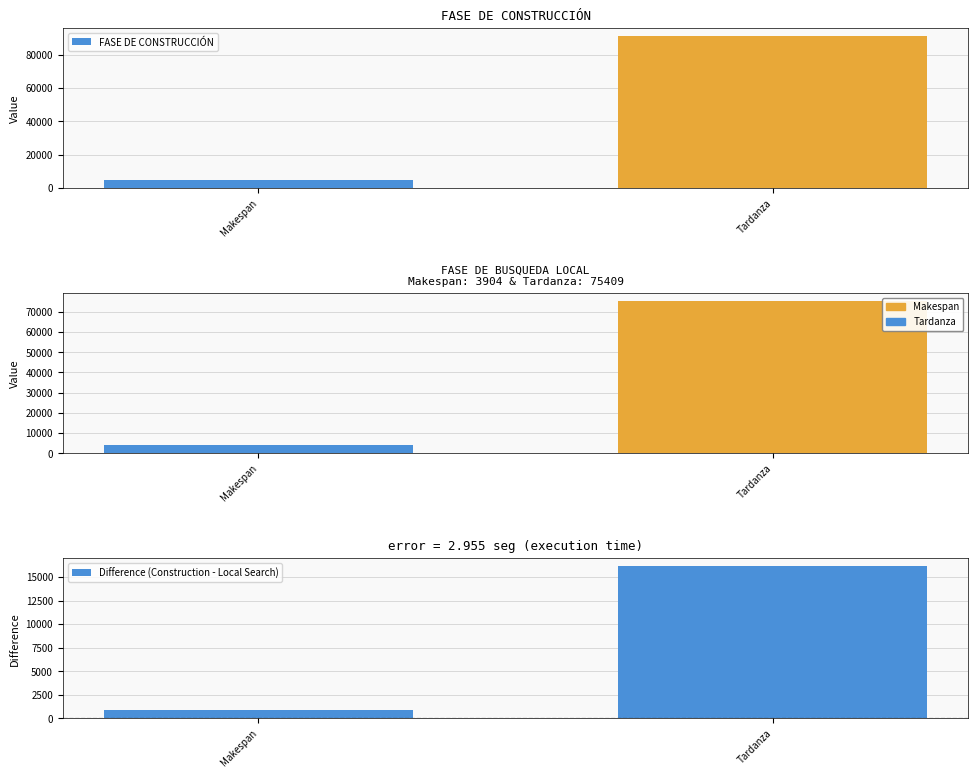

Count the number of categories in the chart.

2